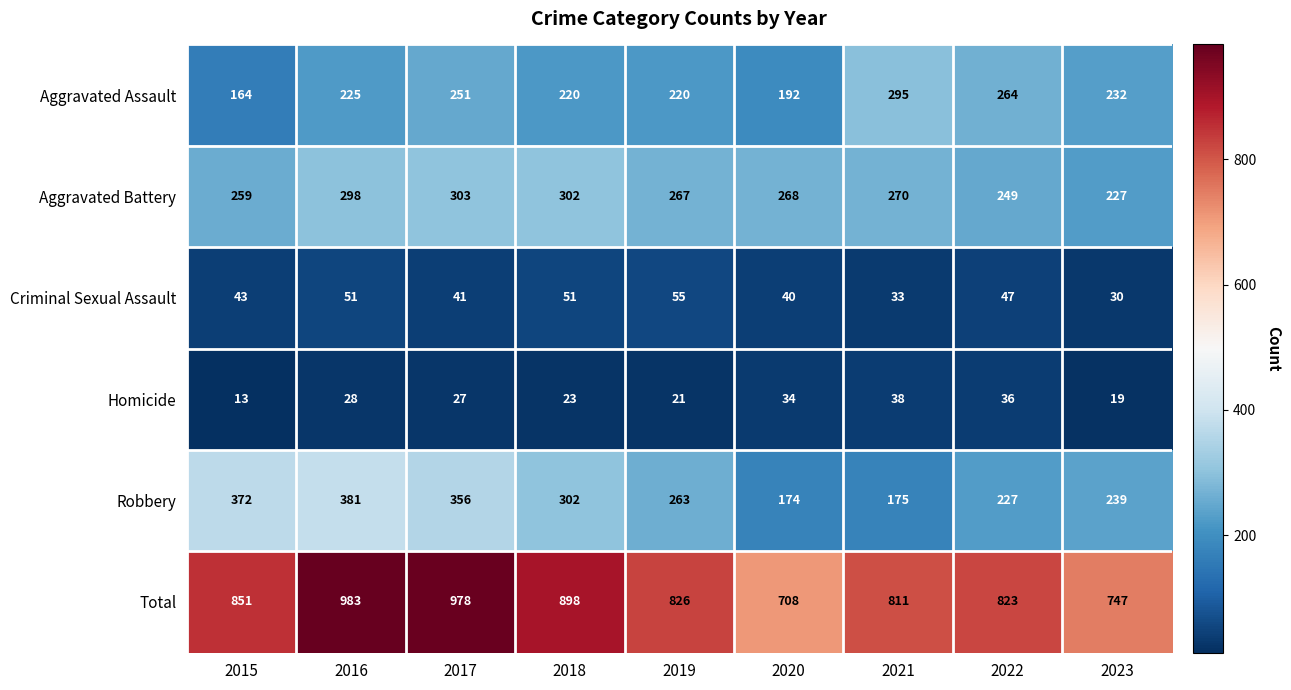

Rank the series at 2017 from lowest to highest value.

Homicide, Criminal Sexual Assault, Aggravated Assault, Aggravated Battery, Robbery, Total